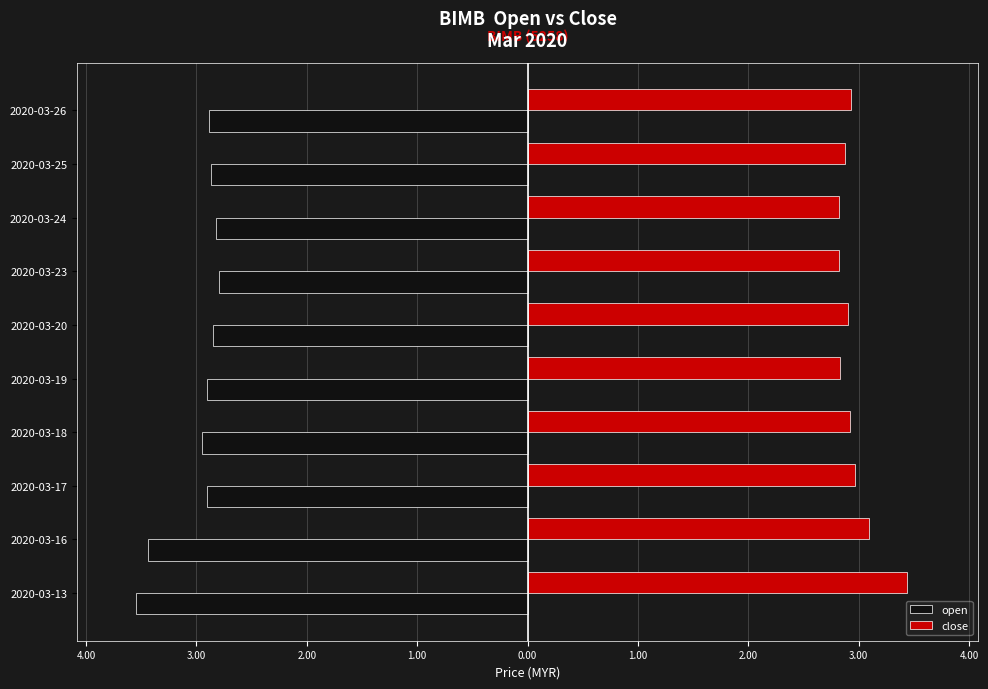

What are all the series names shown in the legend?

open, close